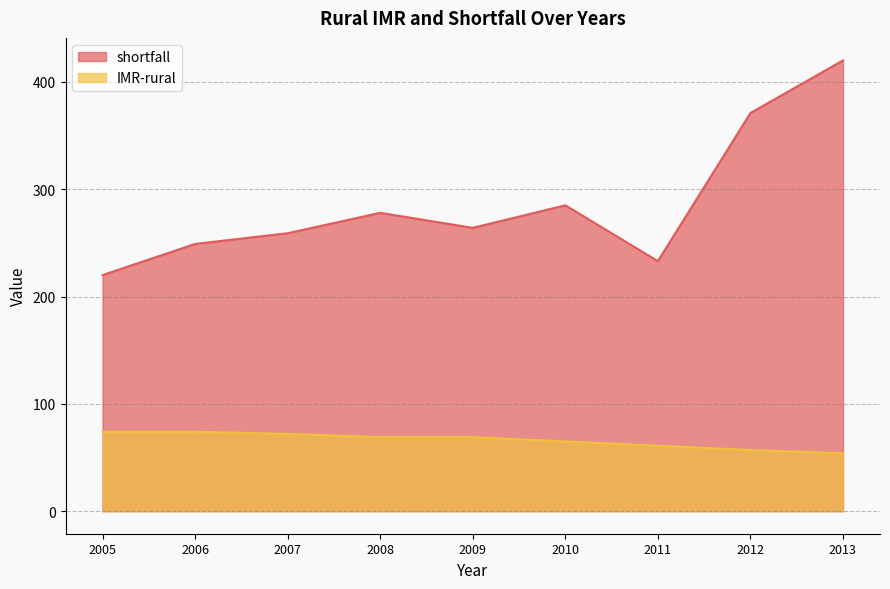

Is the value of shortfall at 2013 greater than the value of IMR-rural at 2013?

Yes